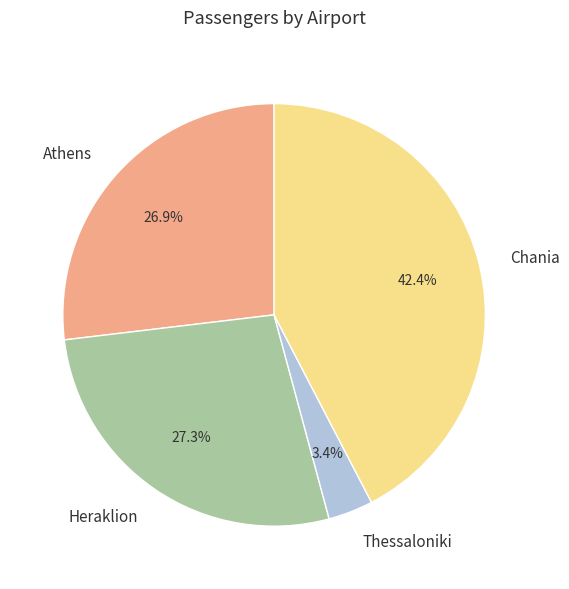

Is it true that Heraklion is 32% of the pie?

False